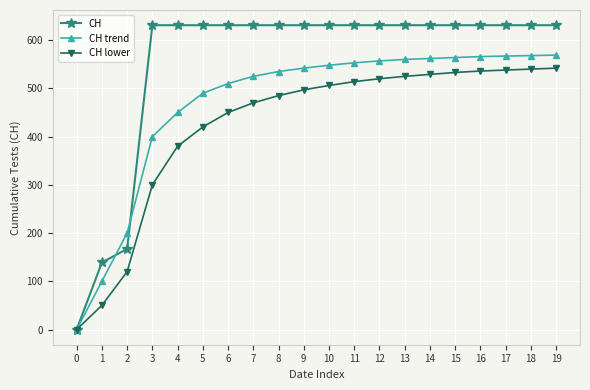

True or false: CH trend has a value of 548 at 10.

True